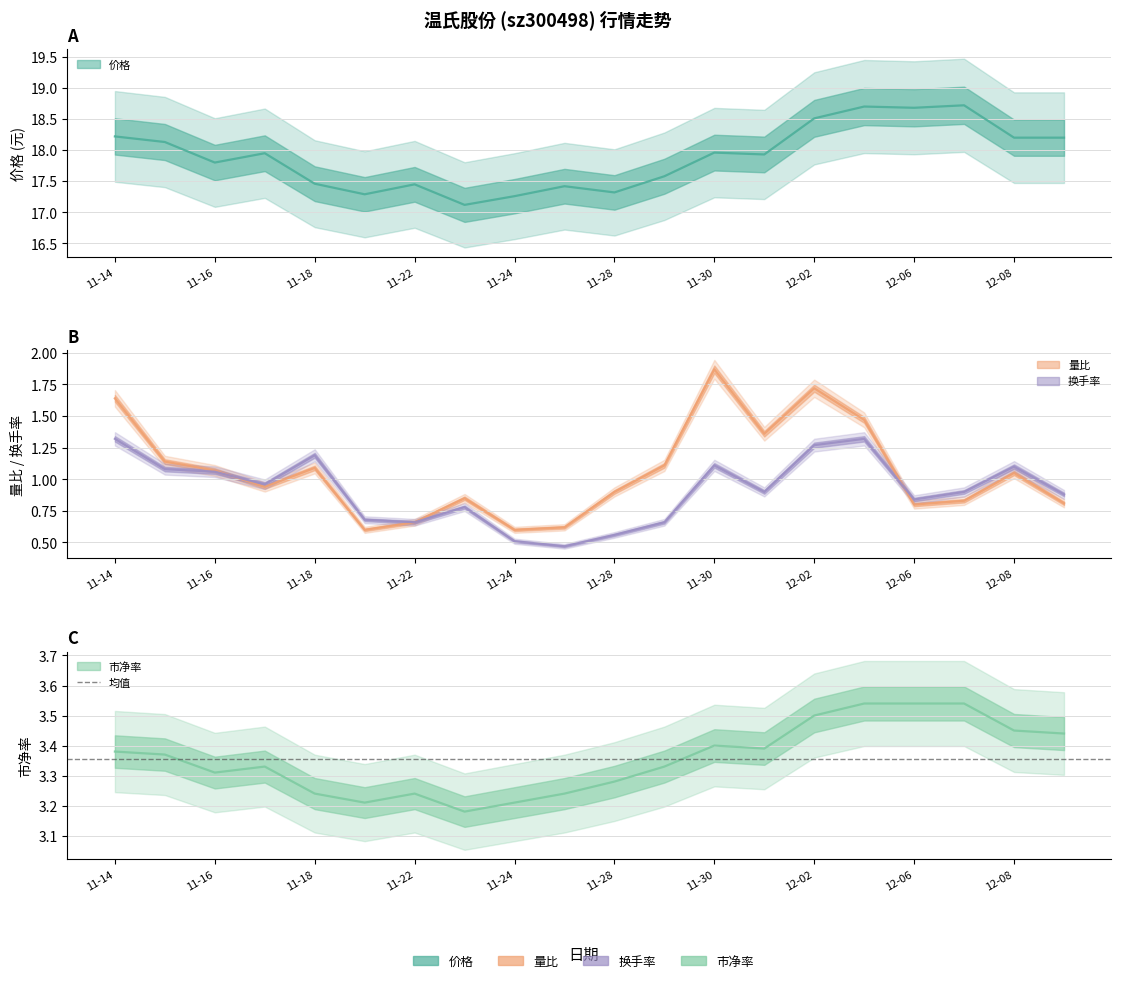

Rank the categories by 量比 value from lowest to highest.

2022-11-21, 2022-11-24, 2022-11-25, 2022-11-22, 2022-12-06, 2022-12-09, 2022-12-07, 2022-11-23, 2022-11-28, 2022-11-17, 2022-12-08, 2022-11-16, 2022-11-18, 2022-11-29, 2022-11-15, 2022-12-01, 2022-12-05, 2022-11-14, 2022-12-02, 2022-11-30